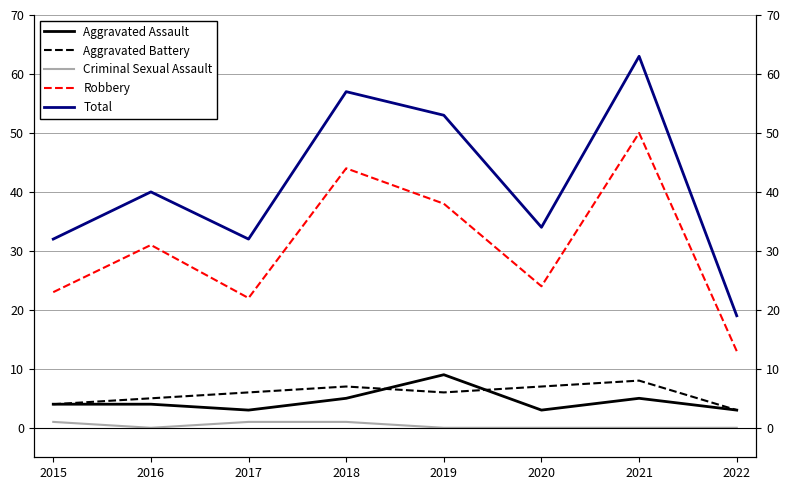

True or false: Criminal Sexual Assault has a value of -1 at 2020.

False